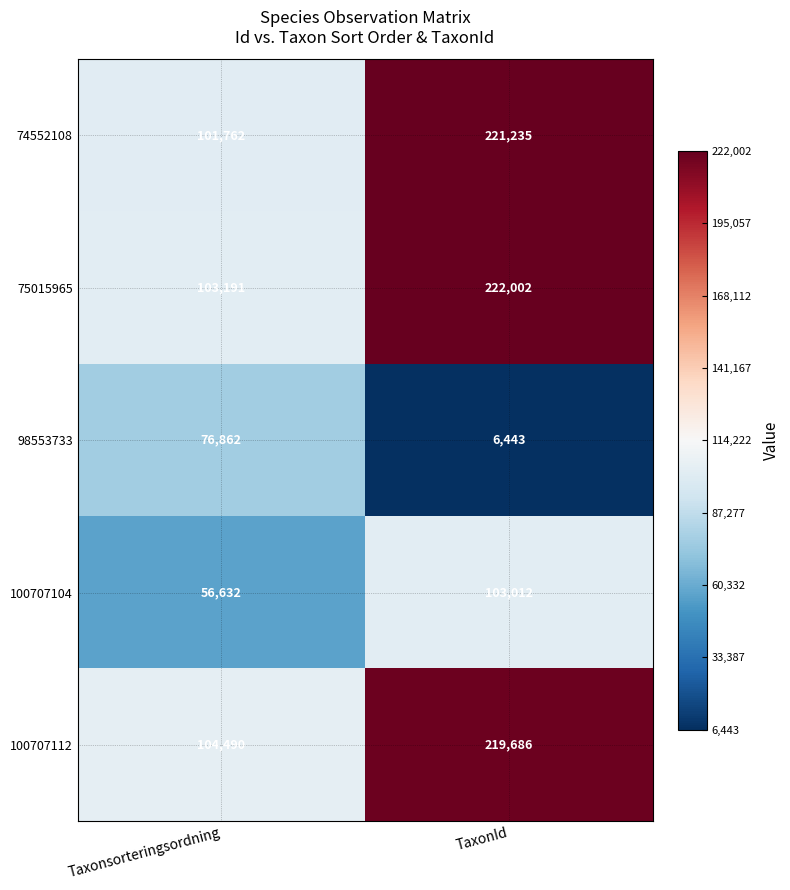

At which category is the sum across all series the highest?

TaxonId